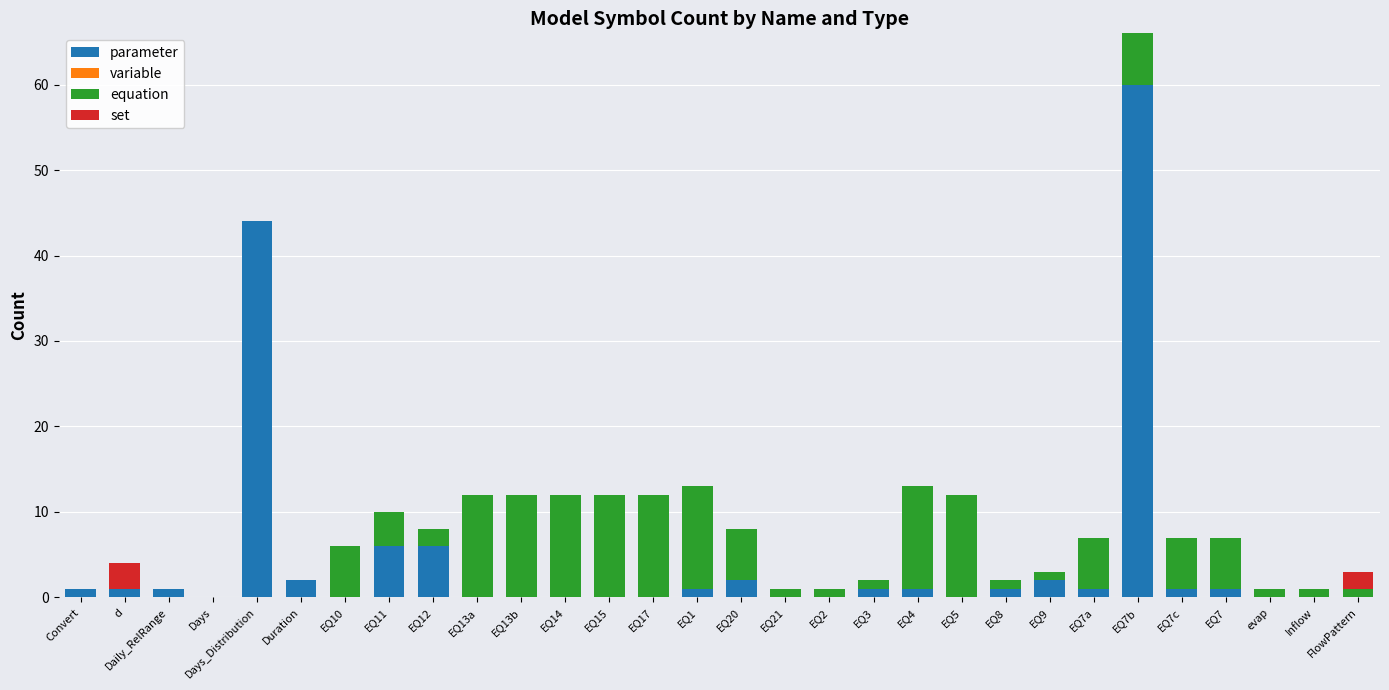

At which category is the sum across all series the highest?

EQ7b